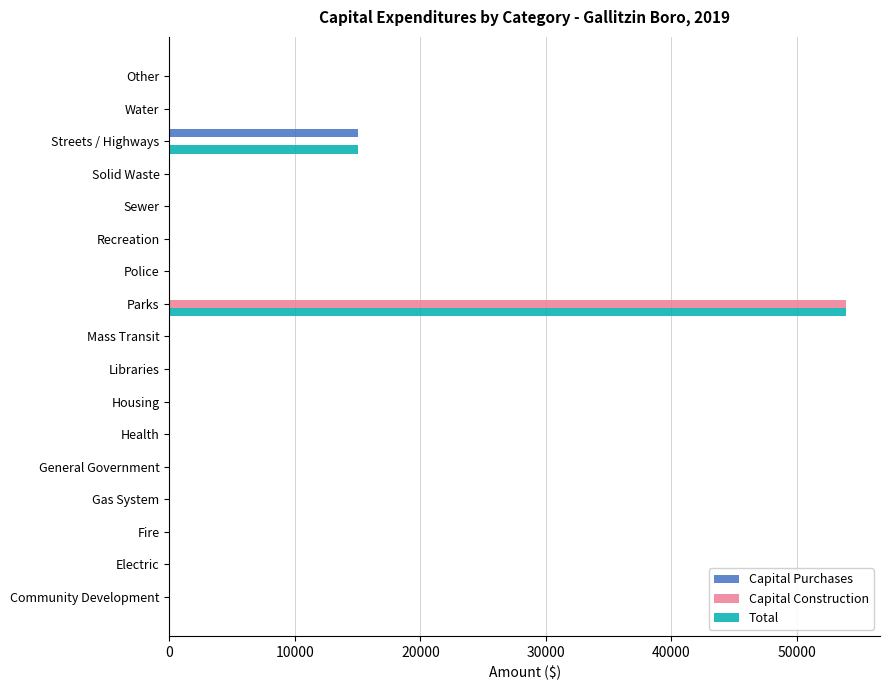

The value of Total at General Government is 0. True or false?

True